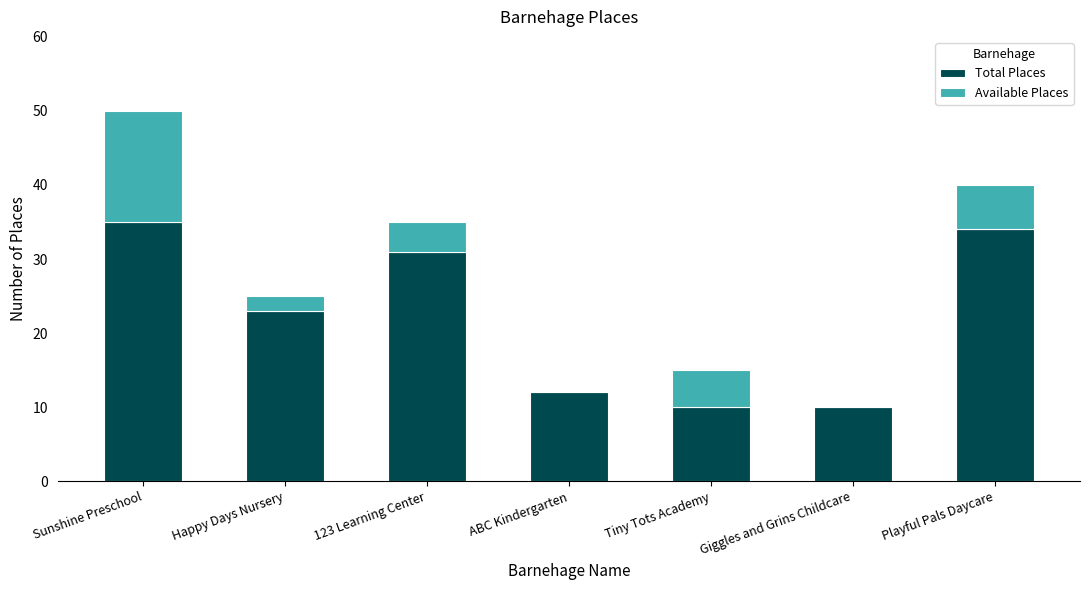

Is it true that Total Places equals 31 at 123 Learning Center?

True